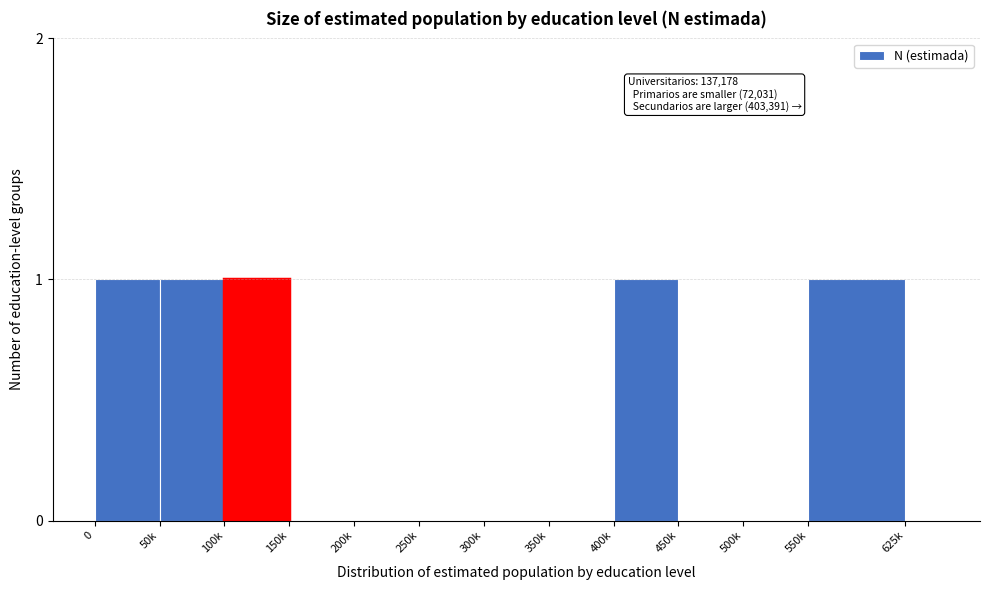

Reading right to left, list all the values displayed in this chart.

625k=0	550k=1	500k=0	450k=0	400k=1	350k=0	300k=0	250k=0	200k=0	150k=0	100k=1	50k=1	0=1